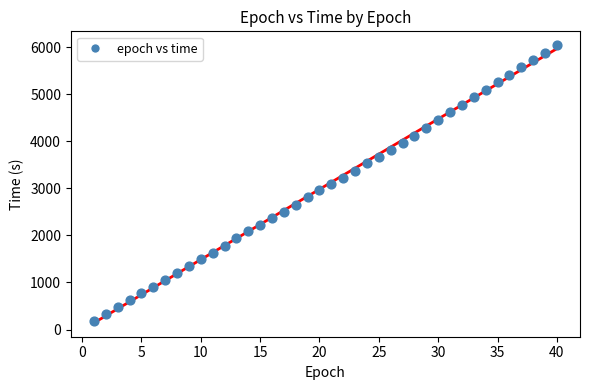

What is the range of X values (max minus min)?

39.0